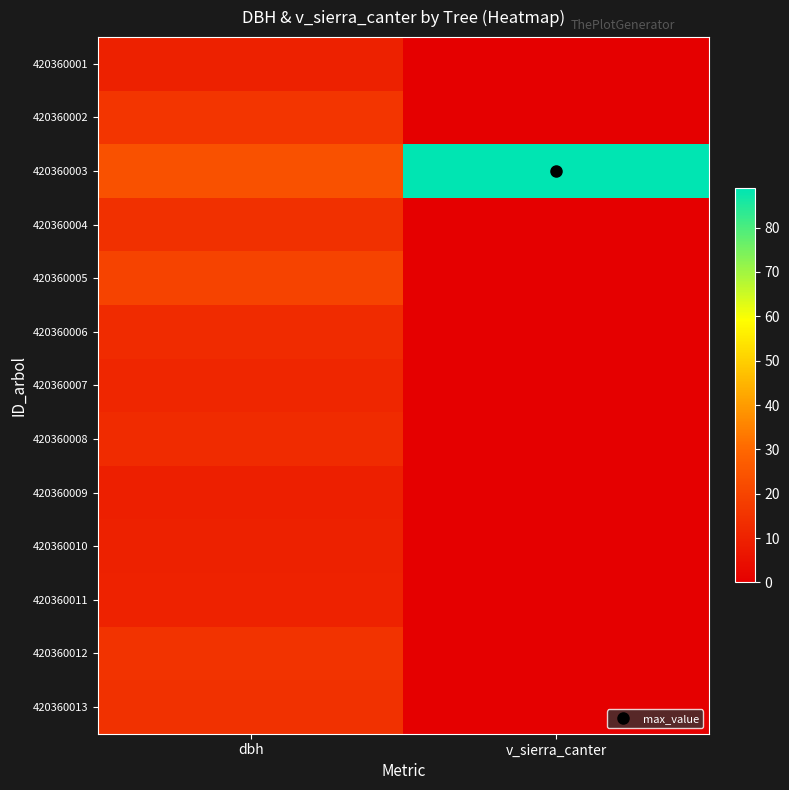

Reading left to right, list all the values displayed in this chart.

420360001: dbh=9.9	v_sierra_canter=0.0
420360002: dbh=15.9	v_sierra_canter=0.0
420360003: dbh=23.6	v_sierra_canter=88.8
420360004: dbh=14.1	v_sierra_canter=0.0
420360005: dbh=19.6	v_sierra_canter=0.0
420360006: dbh=12.7	v_sierra_canter=0.0
420360007: dbh=11.3	v_sierra_canter=0.0
420360008: dbh=12.8	v_sierra_canter=0.0
420360009: dbh=9.2	v_sierra_canter=0.0
420360010: dbh=9.9	v_sierra_canter=0.0
420360011: dbh=10.4	v_sierra_canter=0.0
420360012: dbh=15.1	v_sierra_canter=0.0
420360013: dbh=14.3	v_sierra_canter=0.0